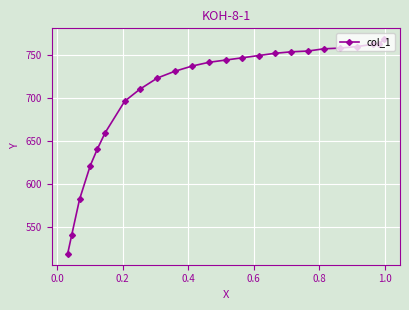

What is the difference between the maximum and second lowest values?

226.8